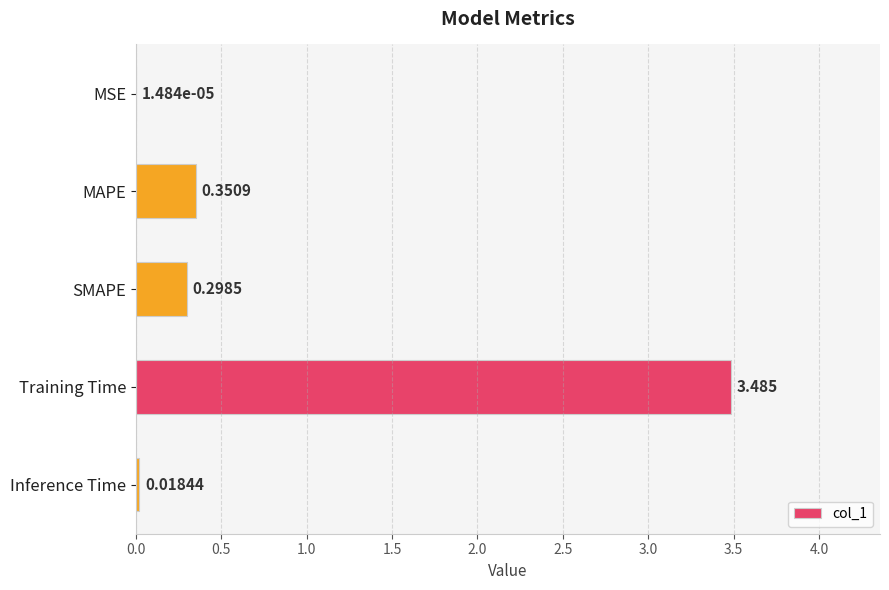

Which has a higher value, Inference Time or MAPE?

MAPE